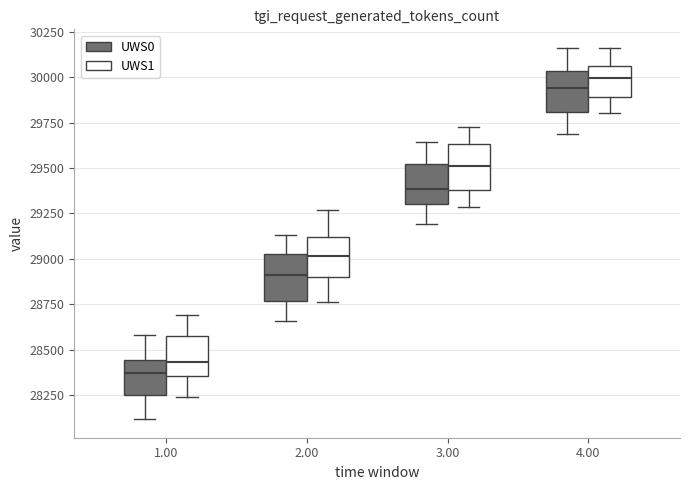

Reading left to right, read every box against the y-axis: the position of its median line, the range the box covers, and the ends of its whiskers. The values are not printed on the chart, so give them approximately, as read against the axis.

1.00 (UWS0): median 28350, box 28250 to 28450, whiskers 28100 to 28600
1.00 (UWS1): median 28450, box 28350 to 28600, whiskers 28250 to 28700
2.00 (UWS0): median 28900, box 28750 to 29000, whiskers 28650 to 29150
2.00 (UWS1): median 29000, box 28900 to 29100, whiskers 28750 to 29250
3.00 (UWS0): median 29400, box 29300 to 29500, whiskers 29200 to 29650
3.00 (UWS1): median 29500, box 29400 to 29650, whiskers 29300 to 29750
4.00 (UWS0): median 29950, box 29800 to 30050, whiskers 29700 to 30150
4.00 (UWS1): median 30000, box 29900 to 30050, whiskers 29800 to 30150